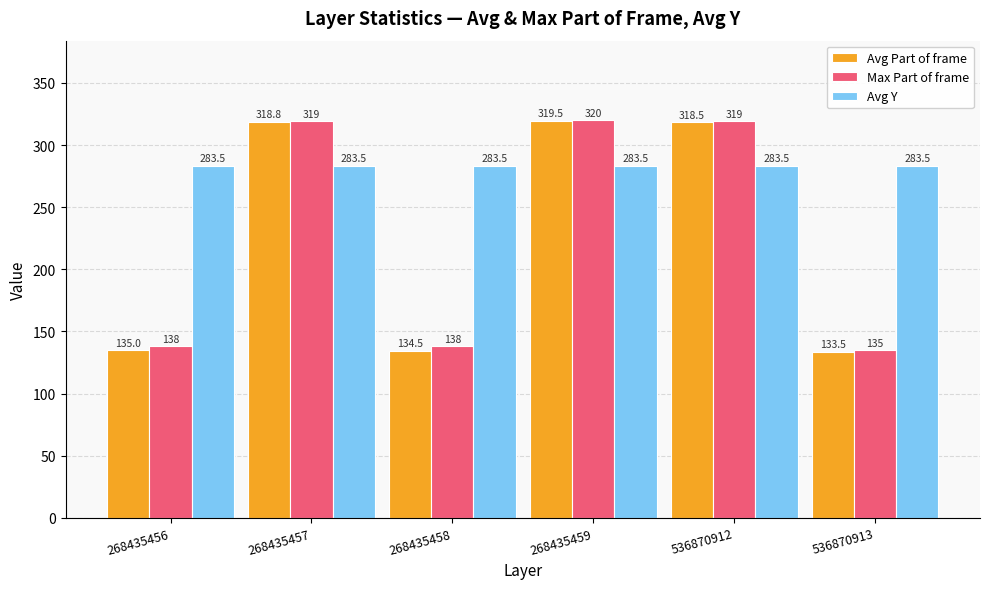

What is the maximum value for Avg Y?

283.5